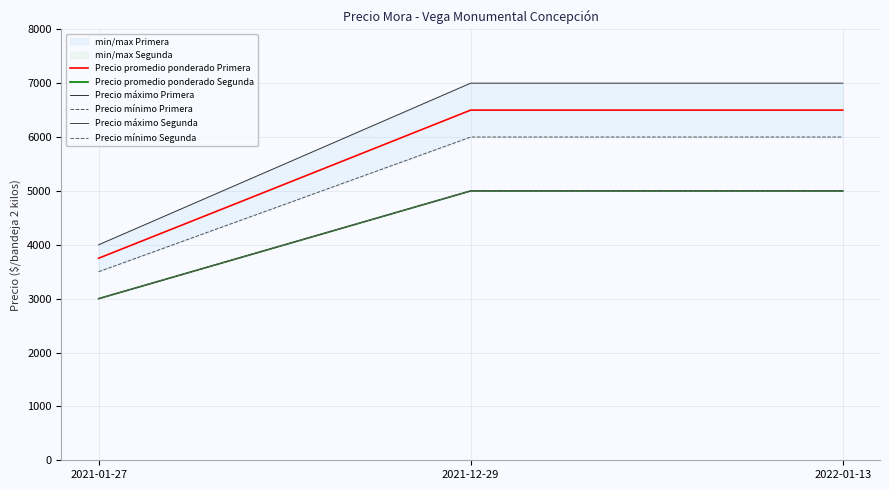

At which category is the sum across all series the highest?

2021-12-29